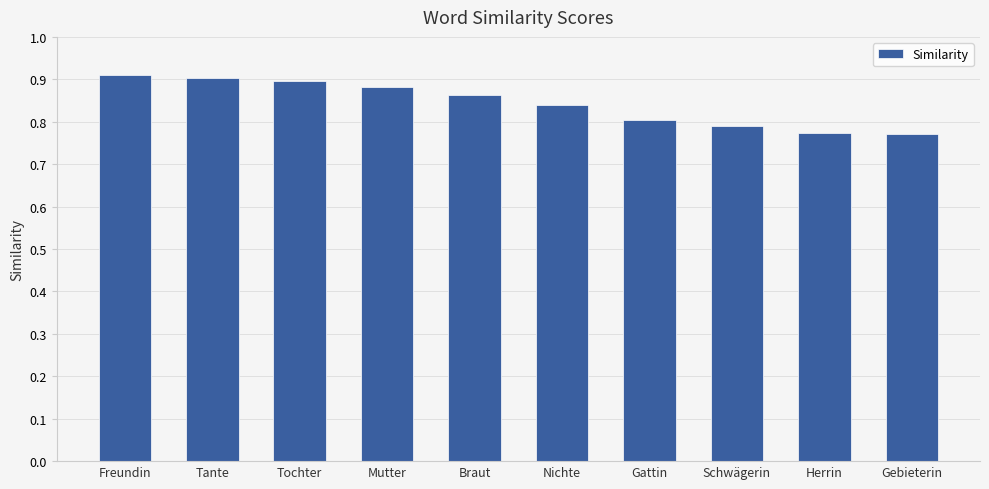

Count the values in the range 0 to 1.

10